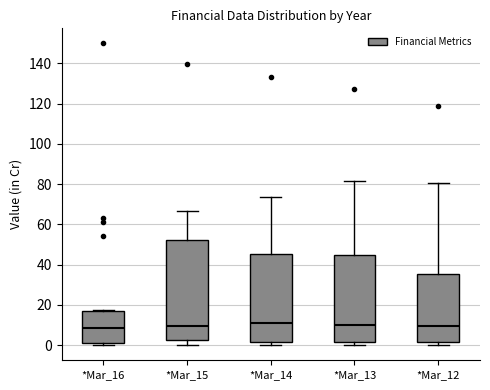

Where is the lower edge of the box for *Mar_16 on the y-axis? The values are not printed on the chart, so give them approximately, as read against the axis.

2